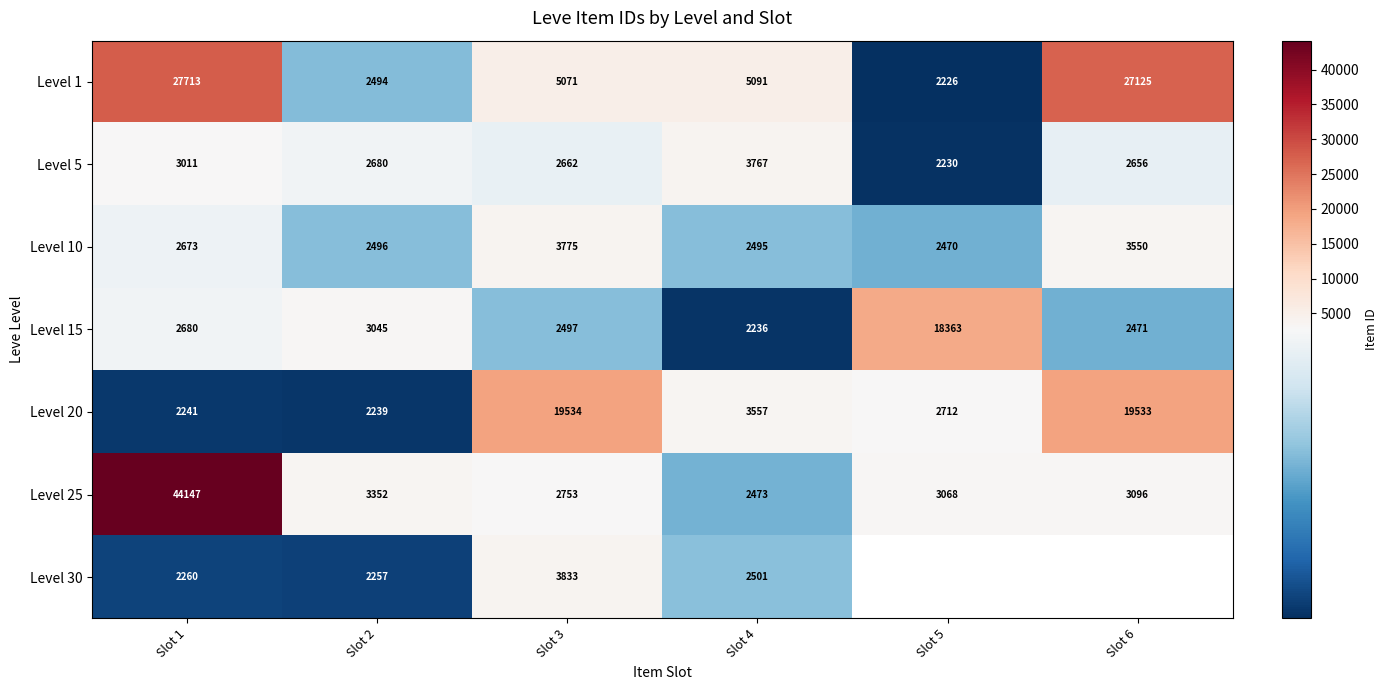

Rank the categories by Level 10 value from highest to lowest.

Slot 3, Slot 6, Slot 1, Slot 2, Slot 4, Slot 5